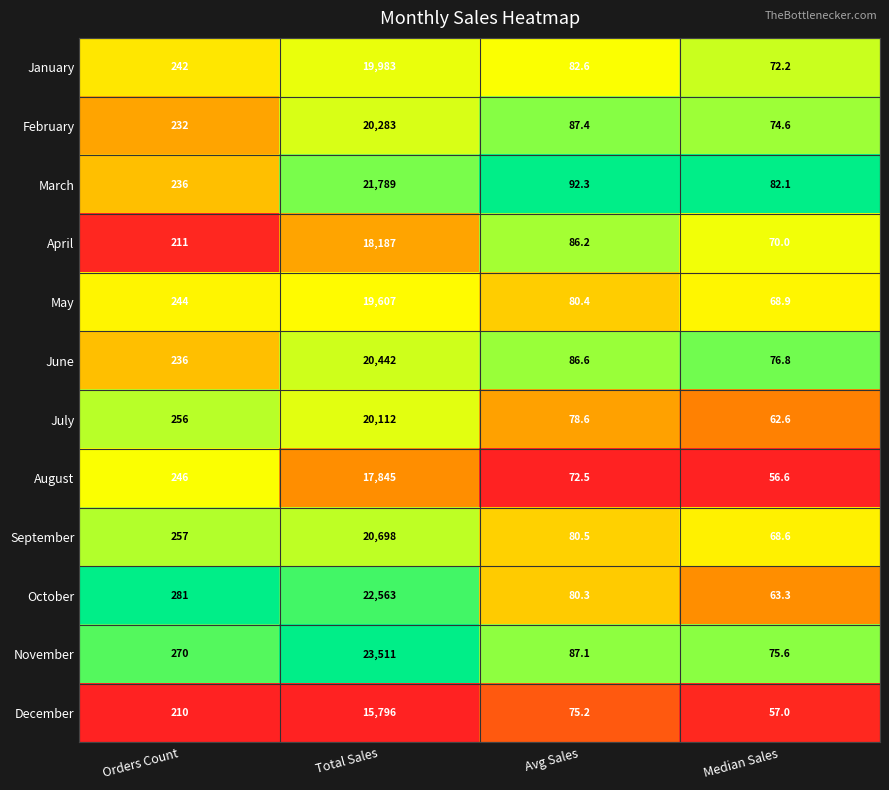

At which label is August closest to 8950?

Orders Count